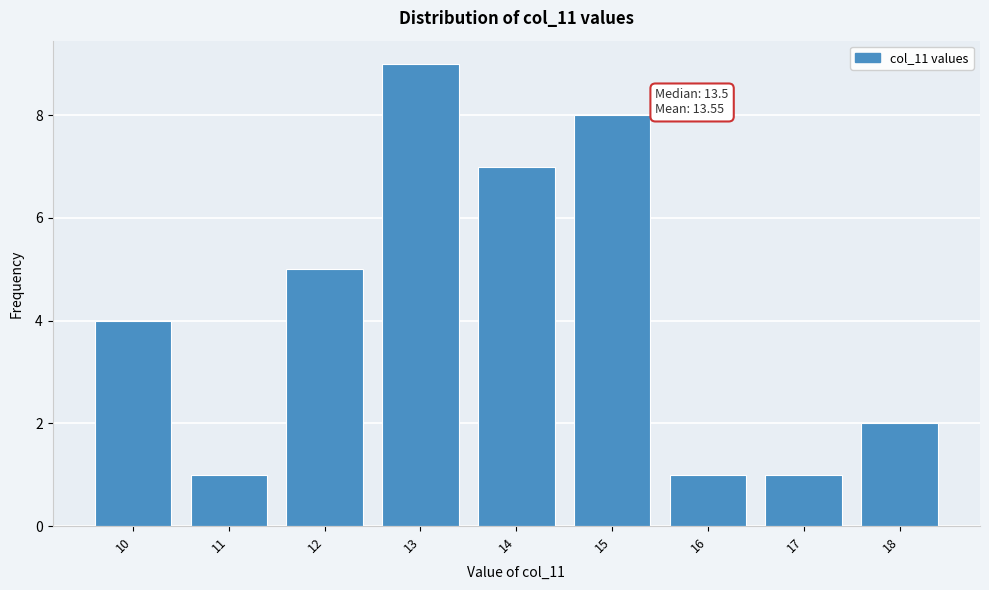

Reading left to right, extract all data points from this chart.

10=4	11=1	12=5	13=9	14=7	15=8	16=1	17=1	18=2